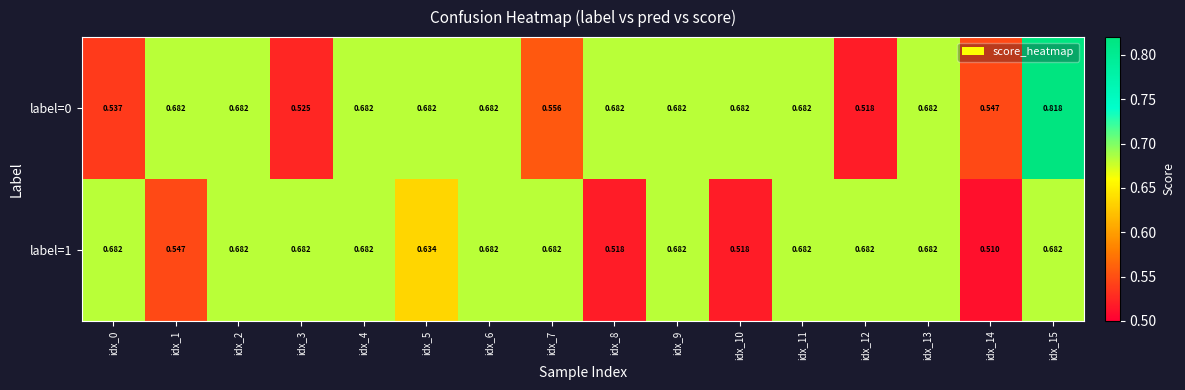

Count the number of categories in the chart.

16